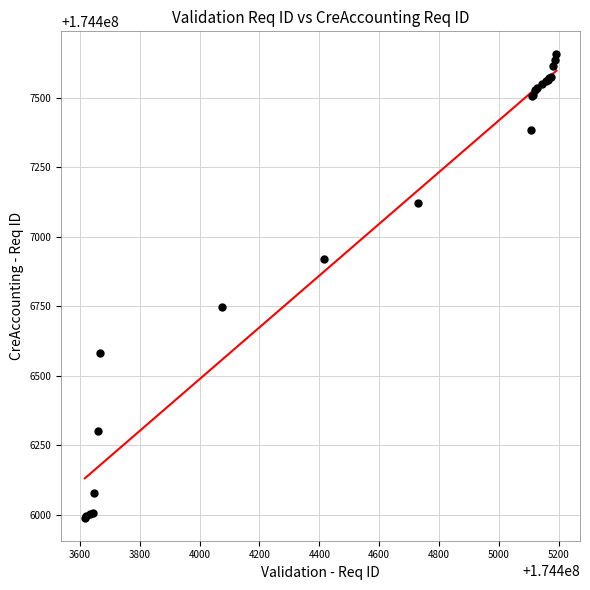

What Y value in the scatter plot is closest to 174406822?

174406745